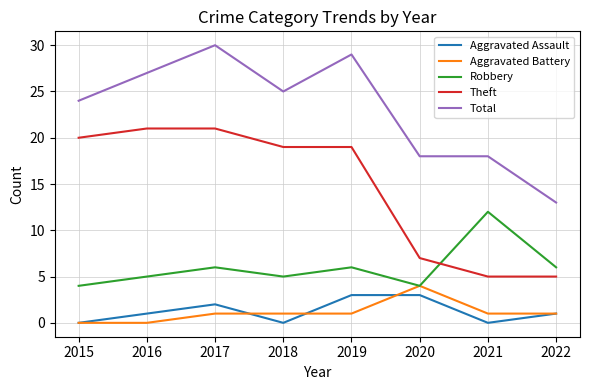

At which category is the sum across all series the highest?

2017